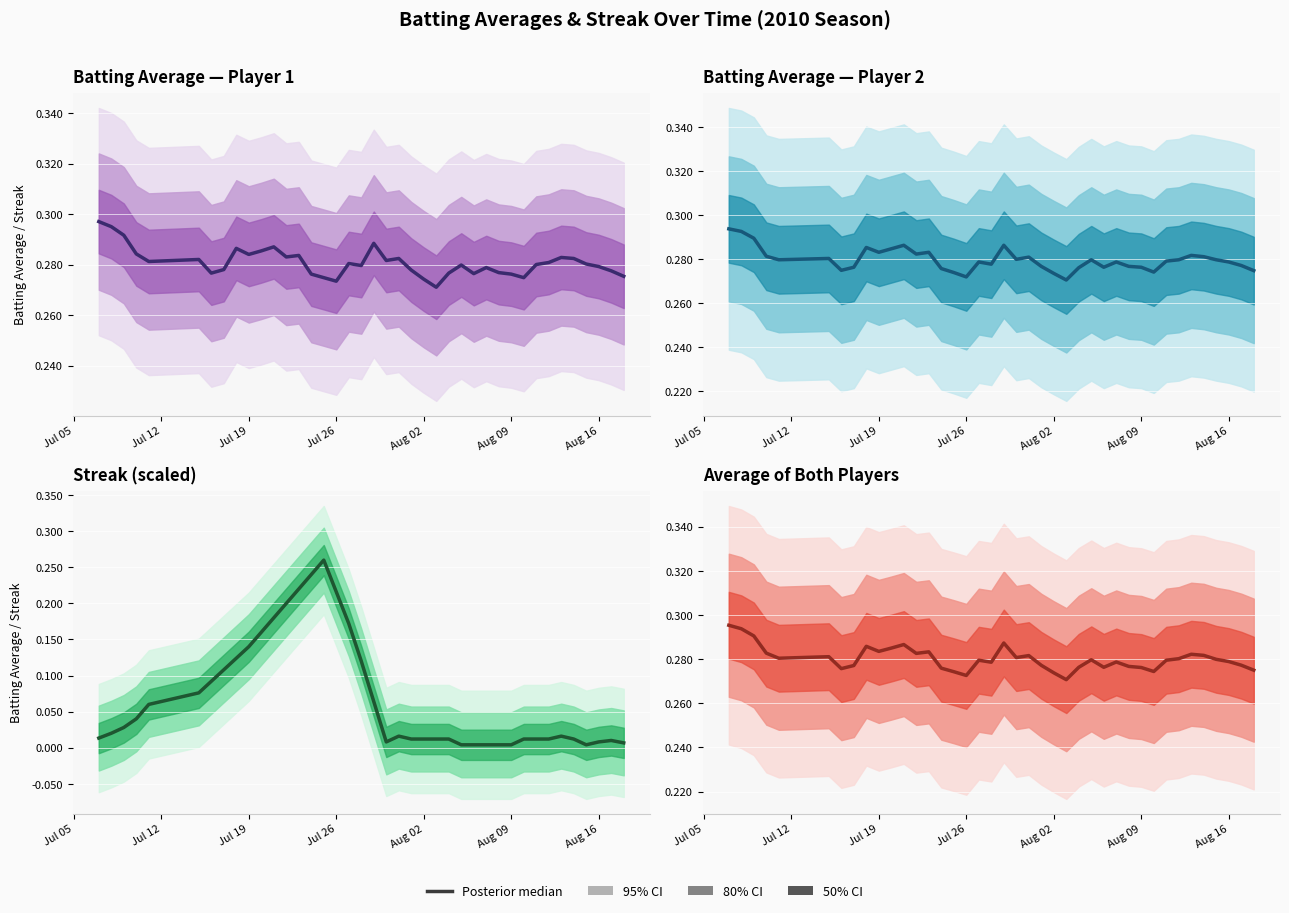

Count the Average Batting Average values in the range 0 to 1.

40